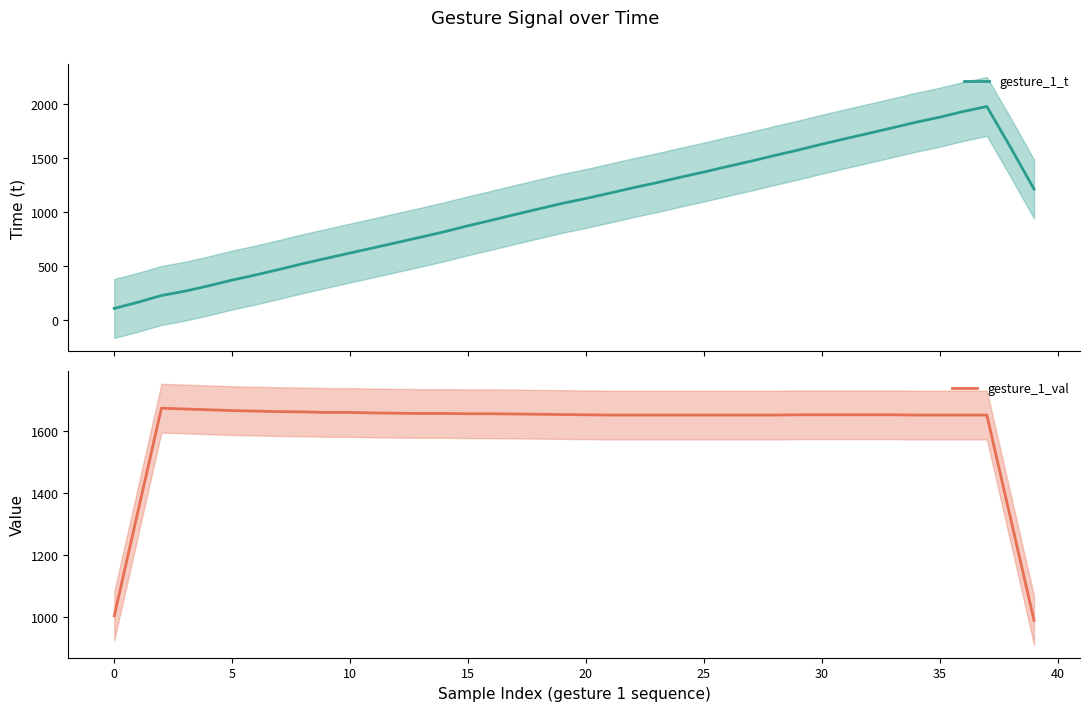

Which category has the highest value across all series?

37